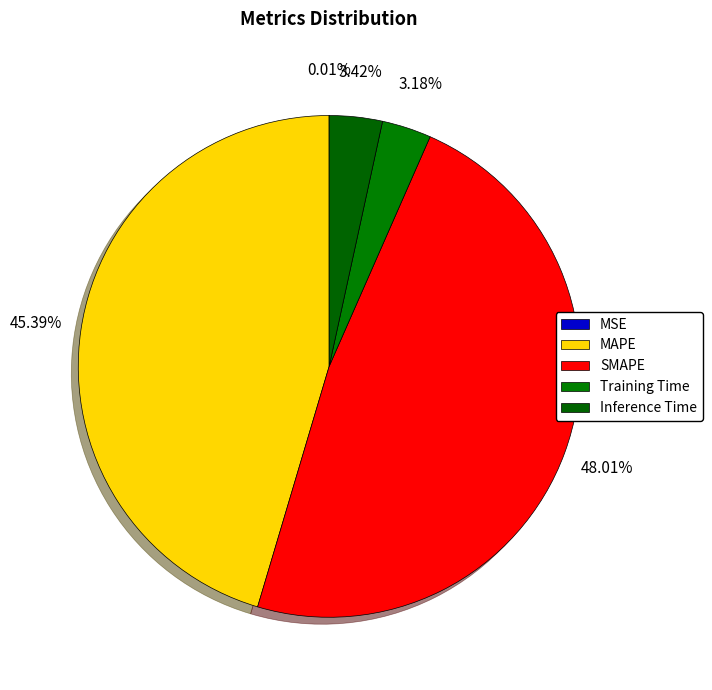

To the nearest percent, what portion does SMAPE represent?

48%